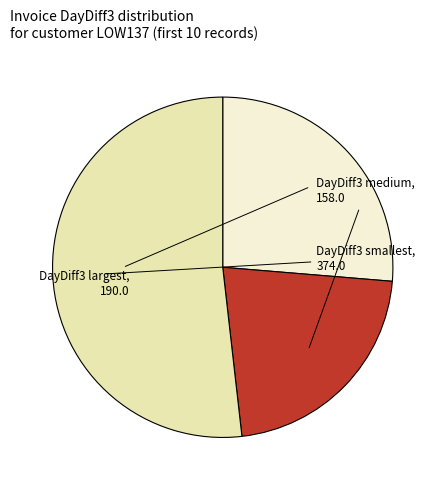

Does any single category account for the majority?

Yes